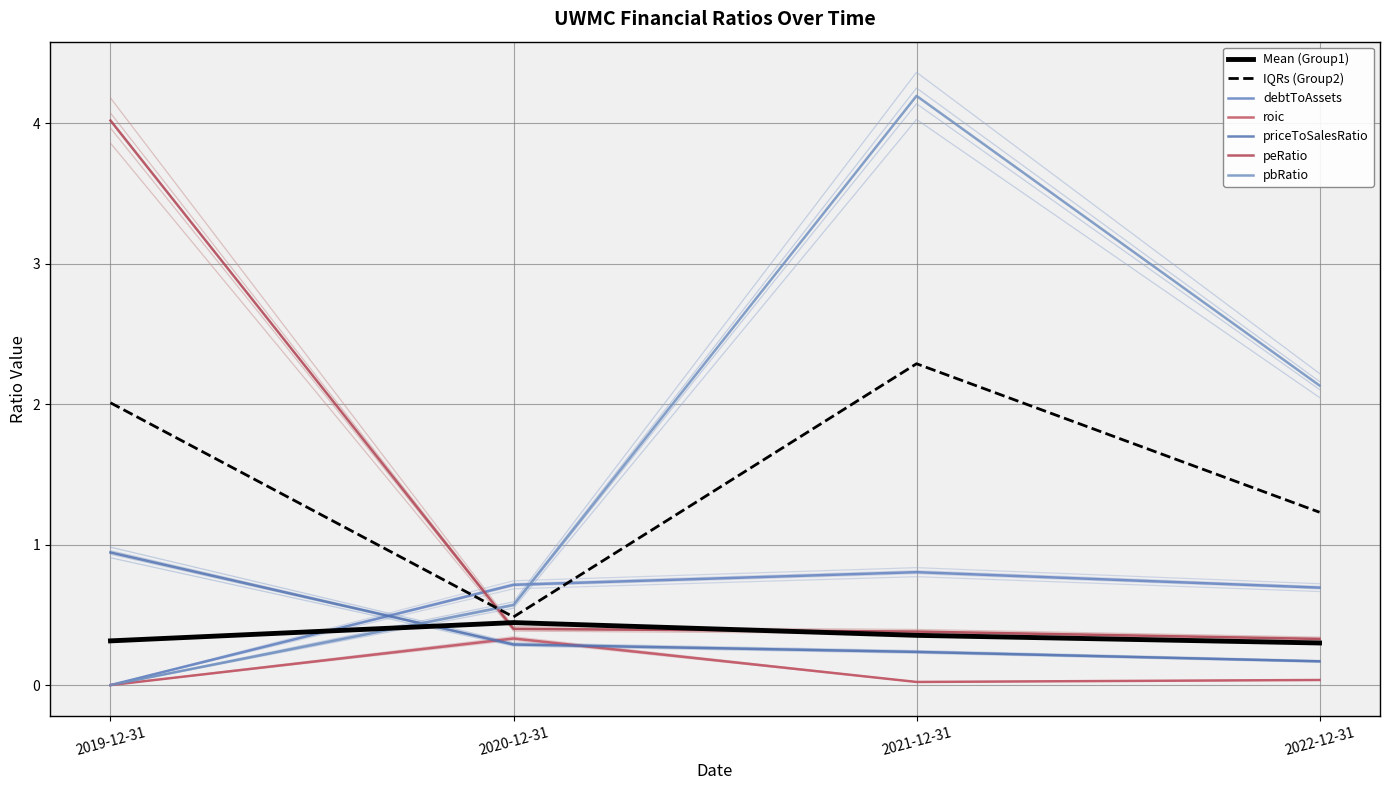

True or false: priceToSalesRatio has more than 2 interior local peaks.

False